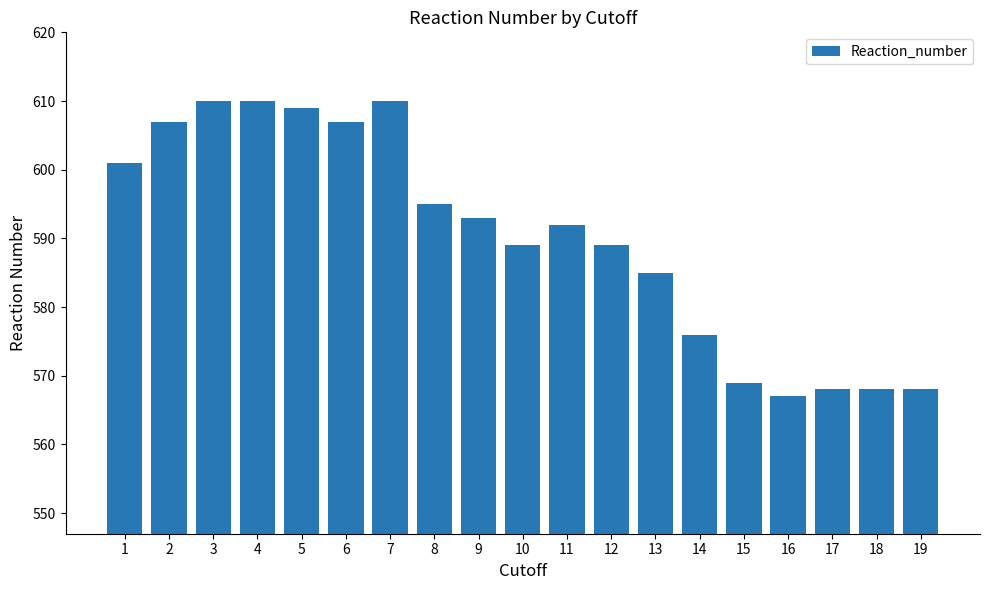

What is the value of the 1st bar from the left?

601